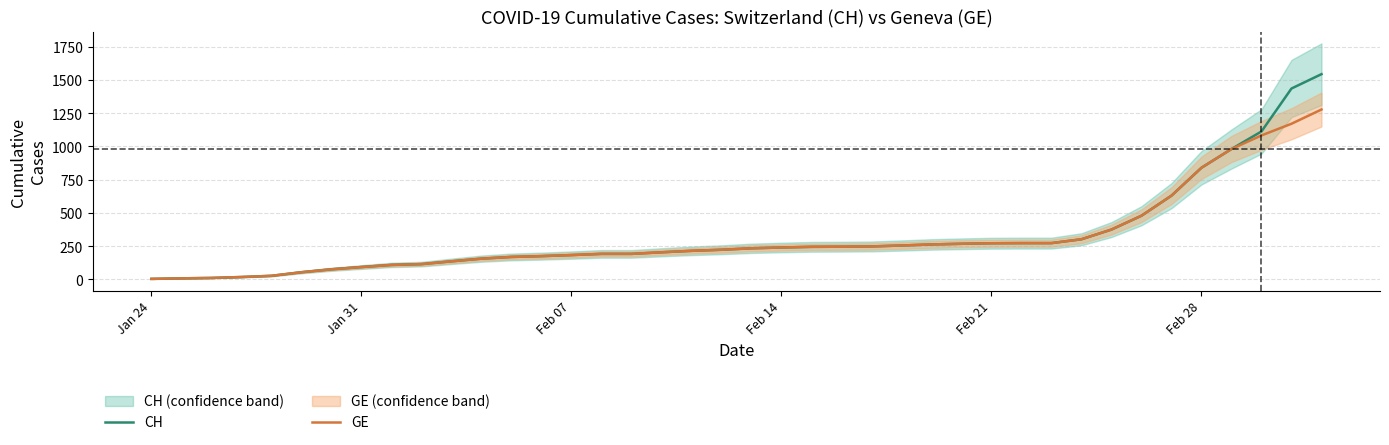

Does the chart display data point markers on the line(s)?

No